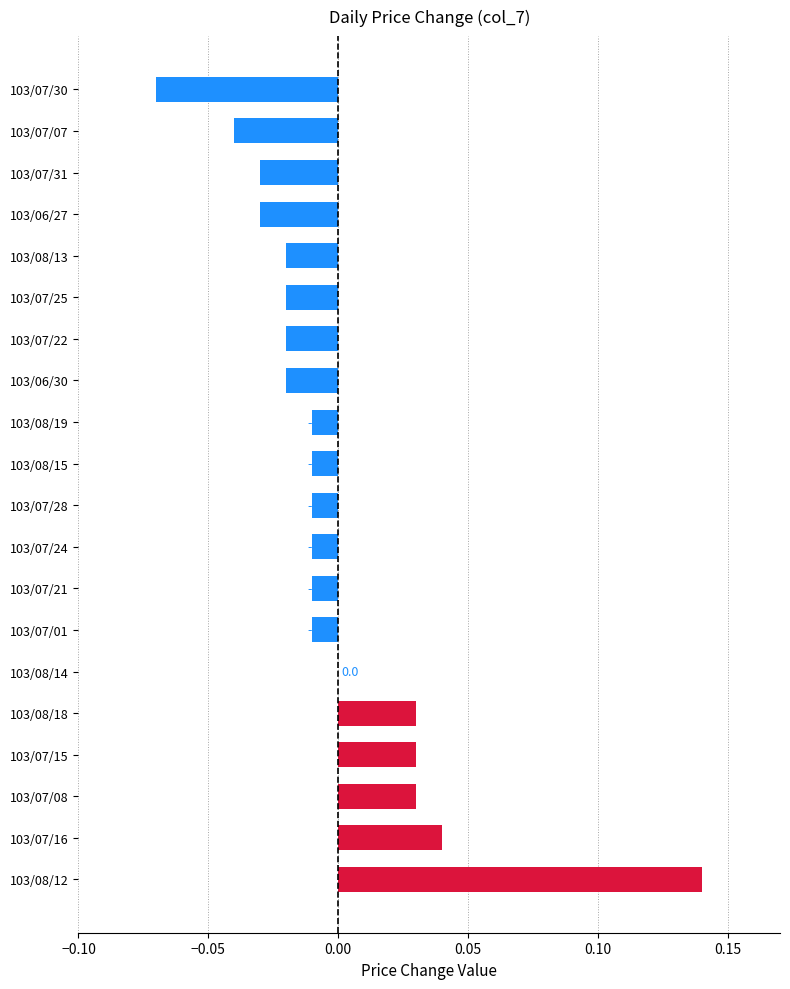

Which has a higher value, 103/07/08 or 103/07/22?

103/07/08